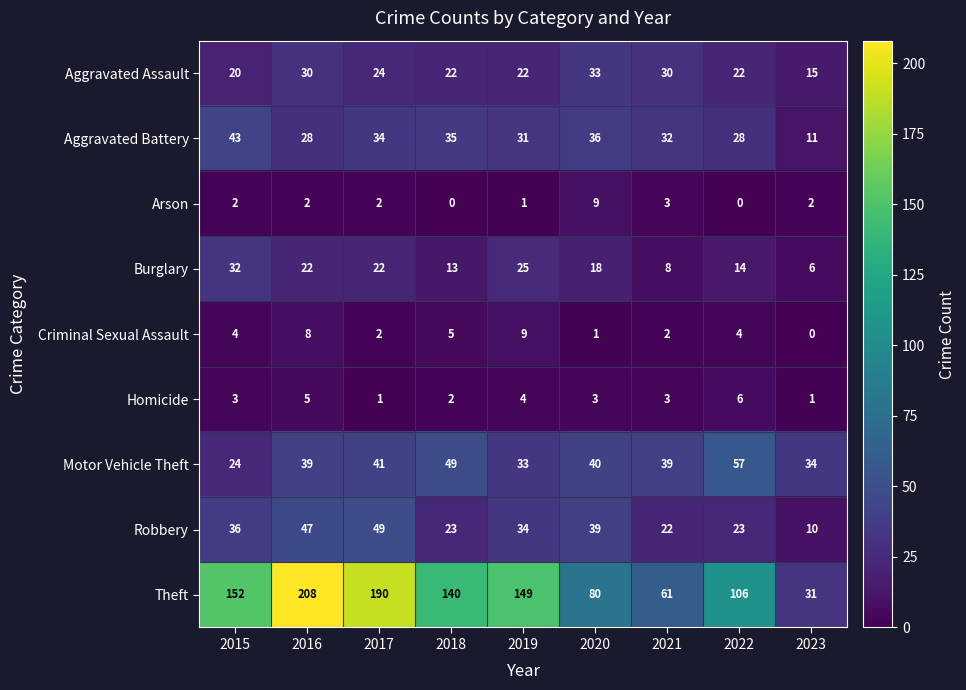

Is it true that Burglary equals 9 at 2023?

False